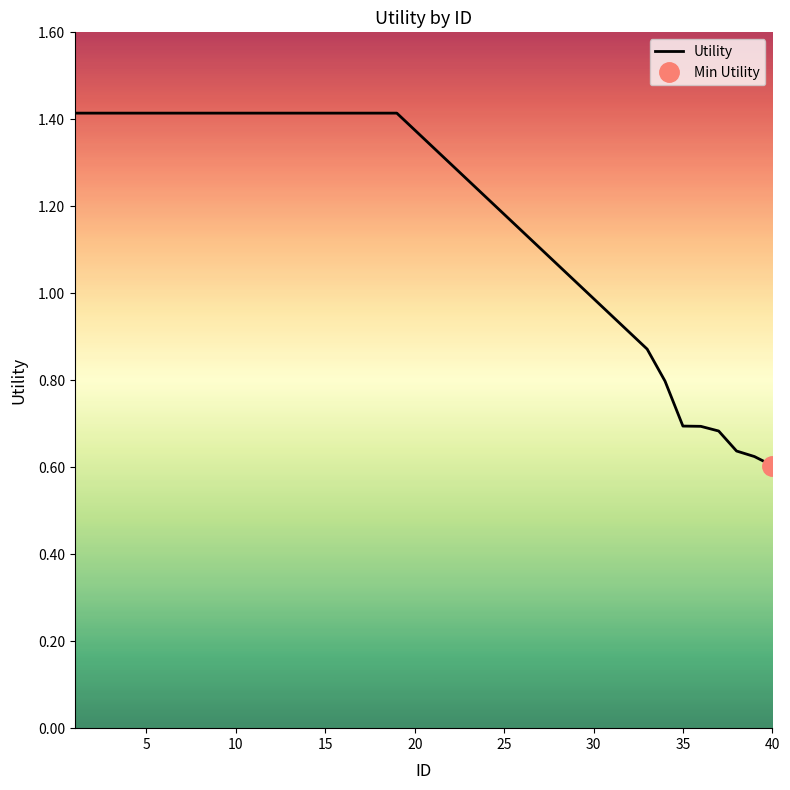

The Utility series shows 1.4 at 5. True or false?

True